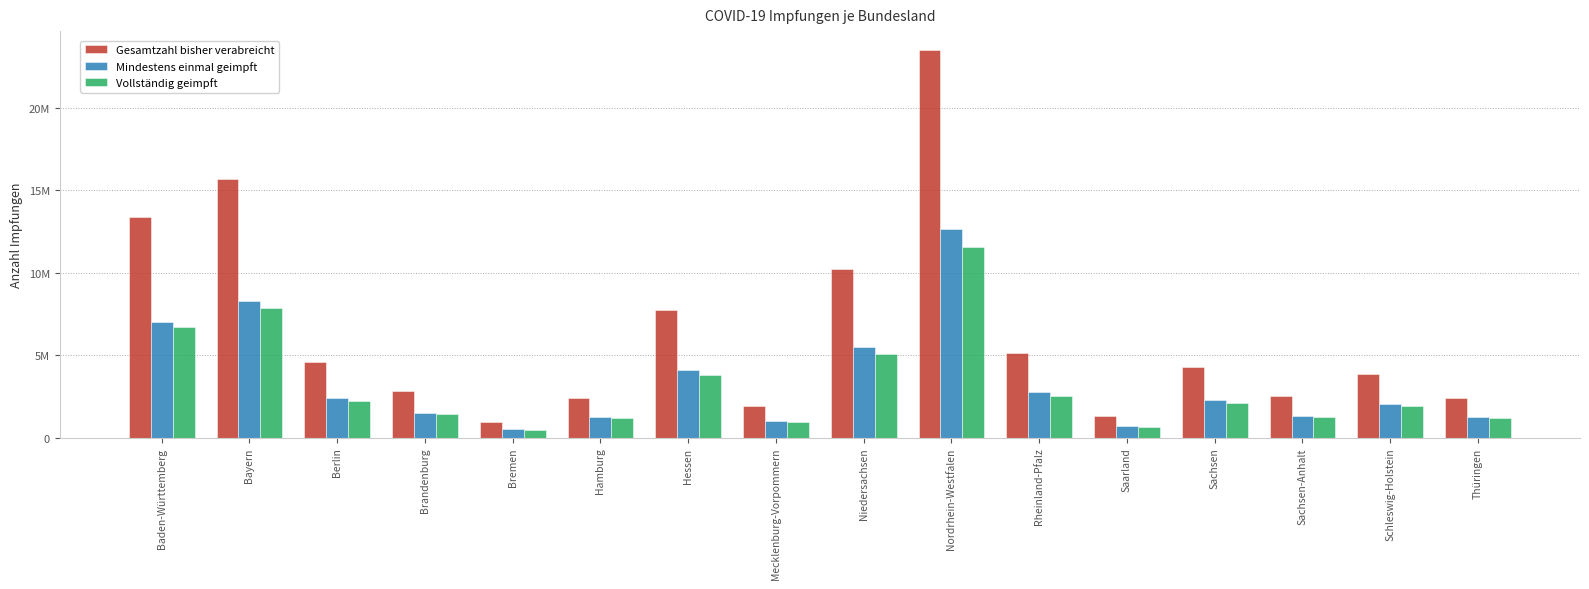

How many values in the Mindestens einmal geimpft series are below 2267366?

8